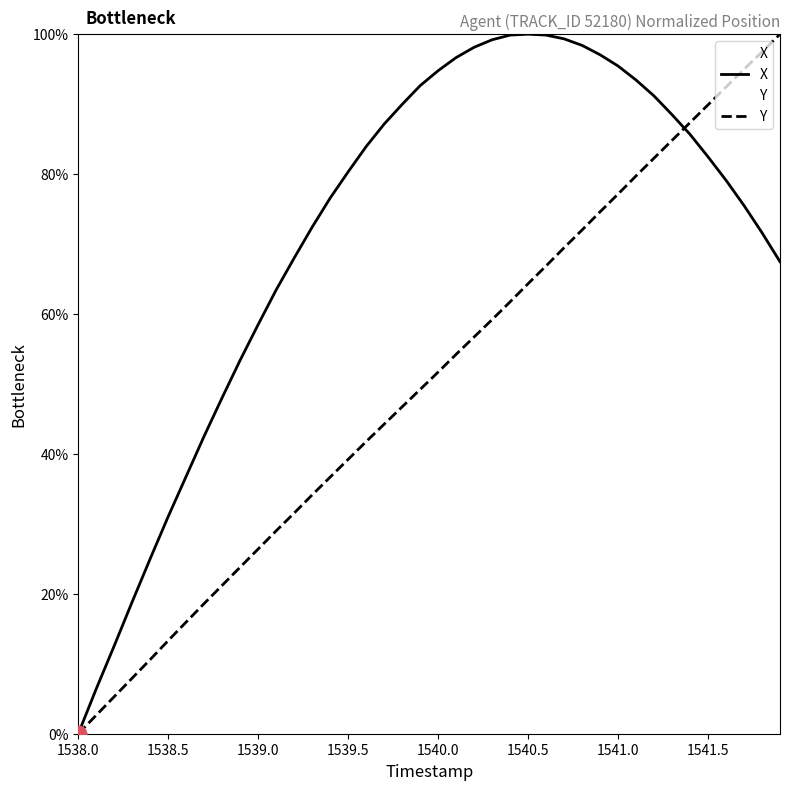

What is the highest value of the X series?

100.0